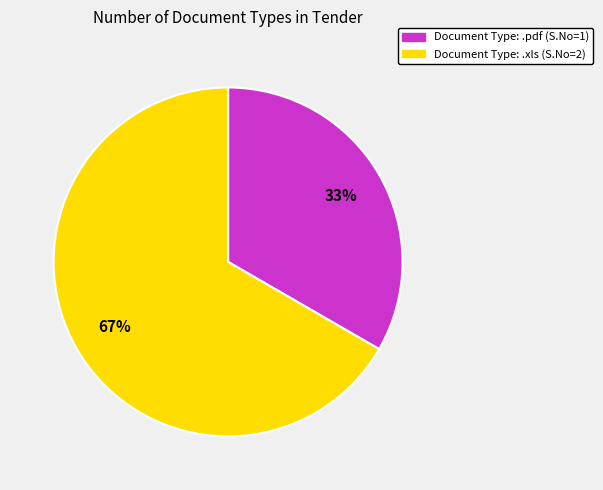

Is there any slice that represents more than half of the pie?

Yes